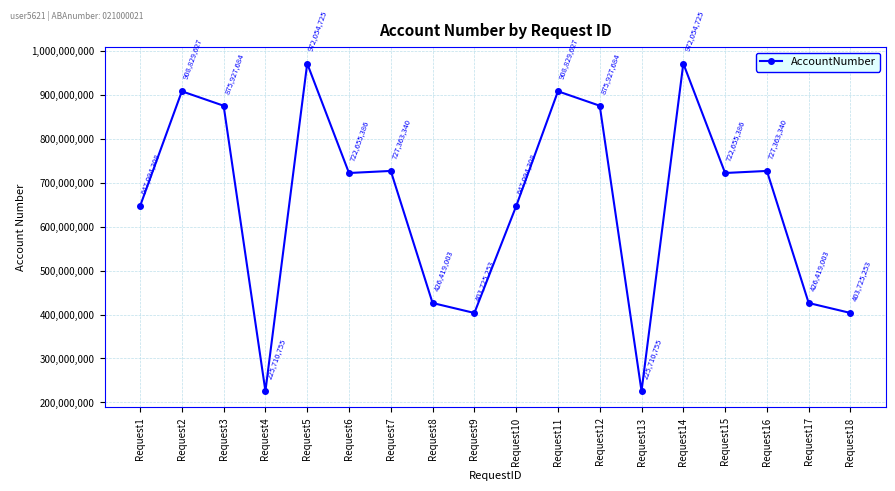

The chart shows a value of 426419003 at Request17. True or false?

True